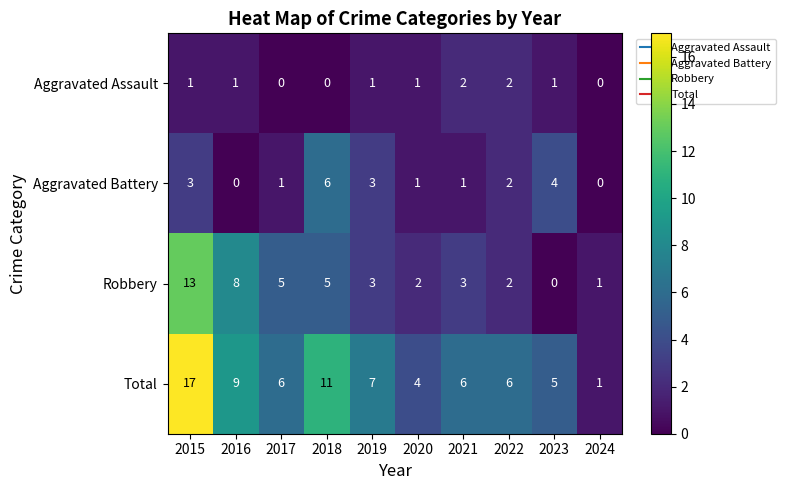

What is the difference between the maximum and minimum values in the Robbery series?

13